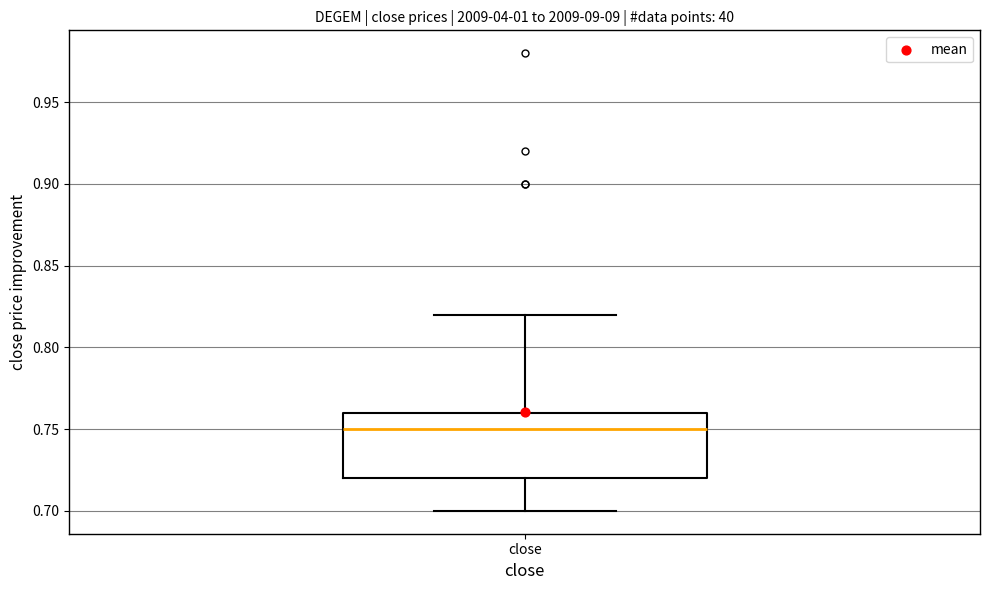

Where does the lower whisker of the box for close end on the y-axis? The values are not printed on the chart, so give them approximately, as read against the axis.

0.70